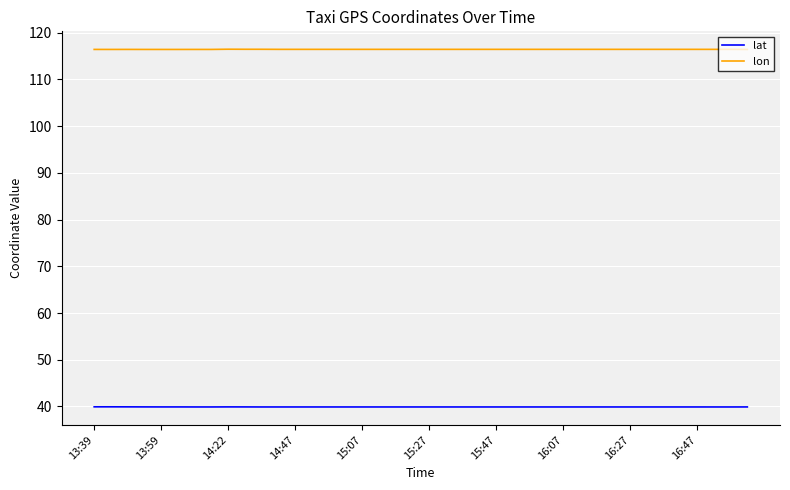

True or false: lat and lon cross at least once.

False